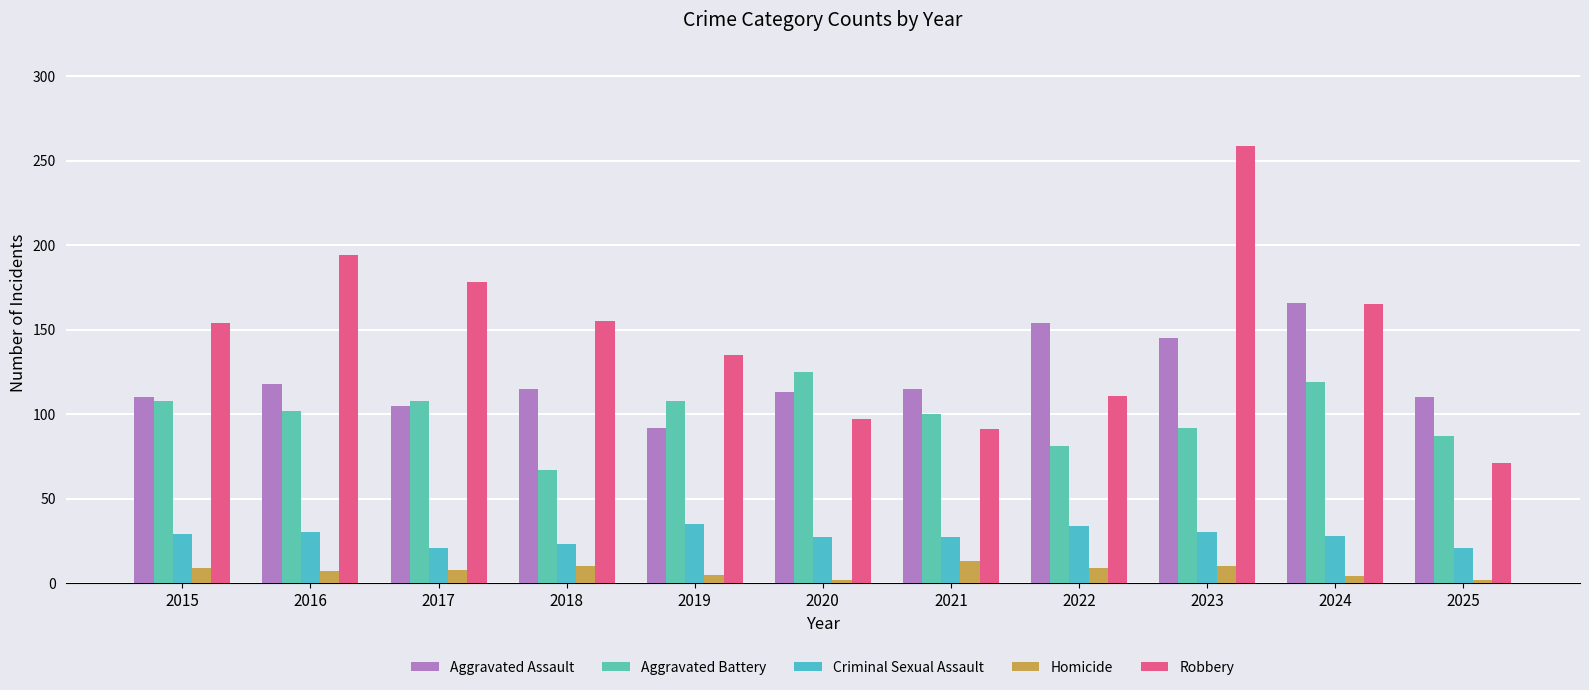

List the series in order of their peak value, highest first.

Robbery, Aggravated Assault, Aggravated Battery, Criminal Sexual Assault, Homicide